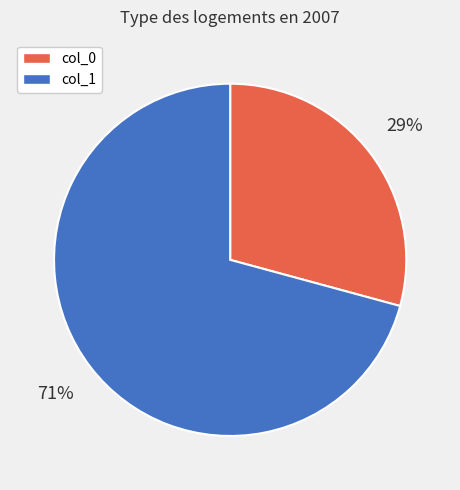

Is there any slice that represents more than half of the pie?

Yes